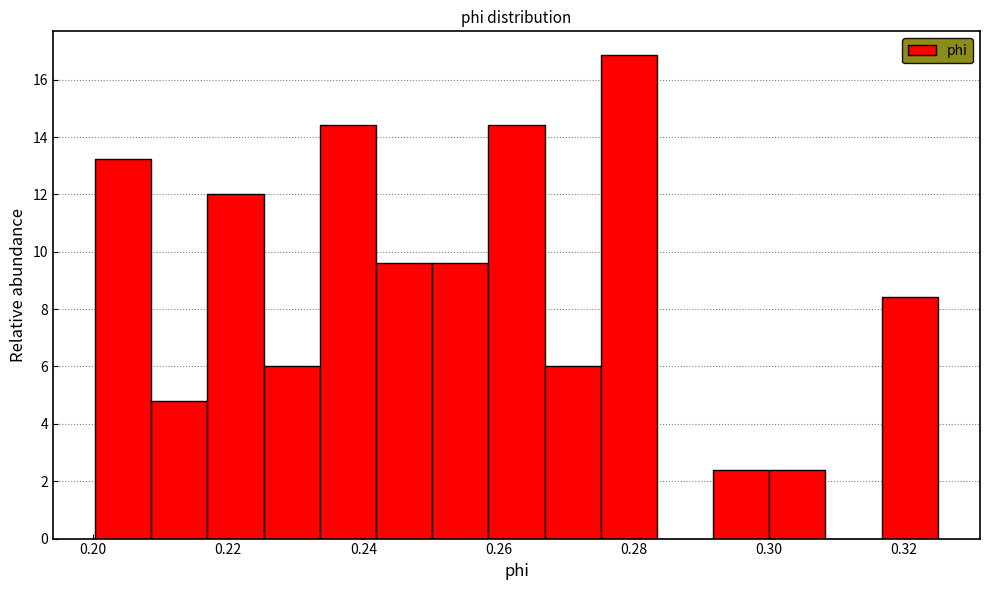

Over which range of the x-axis is the bar tallest?

0.276 to 0.284